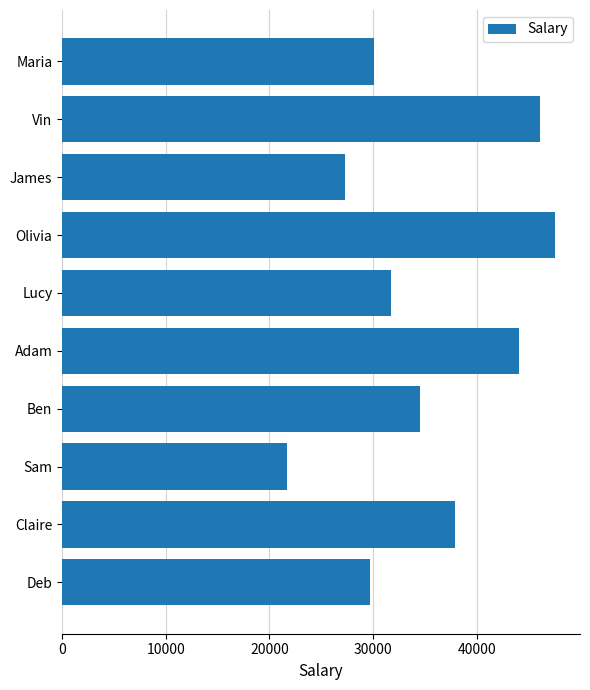

Reading top to bottom, transcribe all the data shown in this chart.

30043	46133	27273	47585	31727	44061	34511	21697	37941	29750